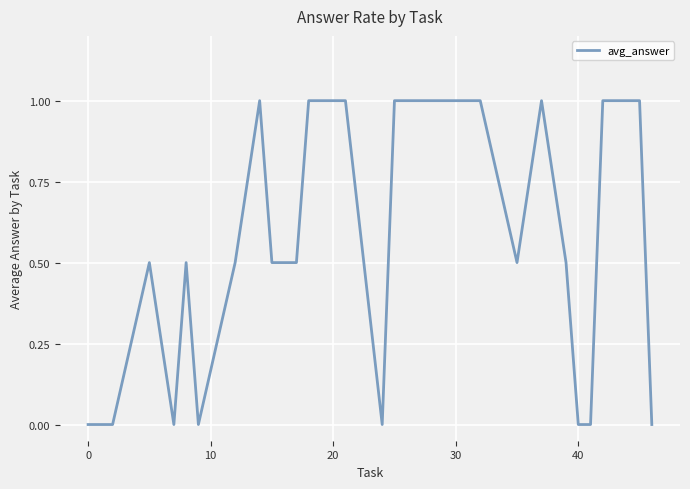

What is the difference between the maximum and minimum values?

1.0